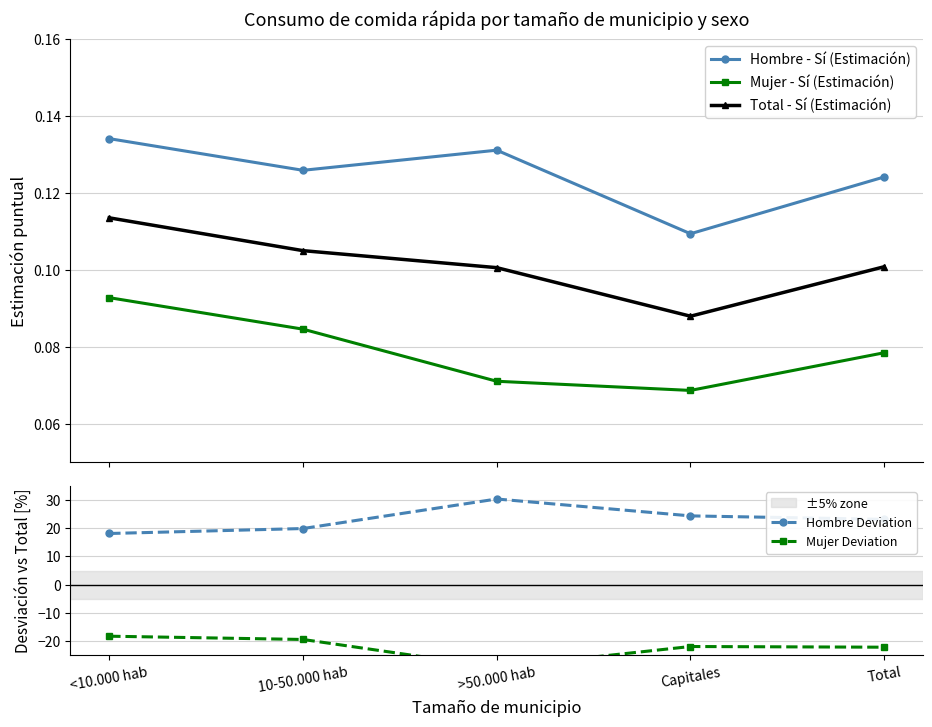

Is the value of Total - Sí (Estimación) at >50.000 hab greater than the value of Hombre Deviation at 10-50.000 hab?

No